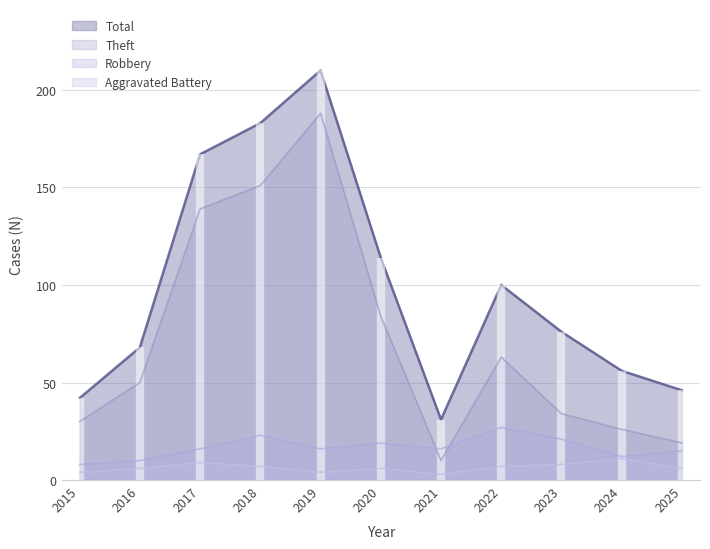

What is the difference between the second highest and minimum values in the Robbery series?

15